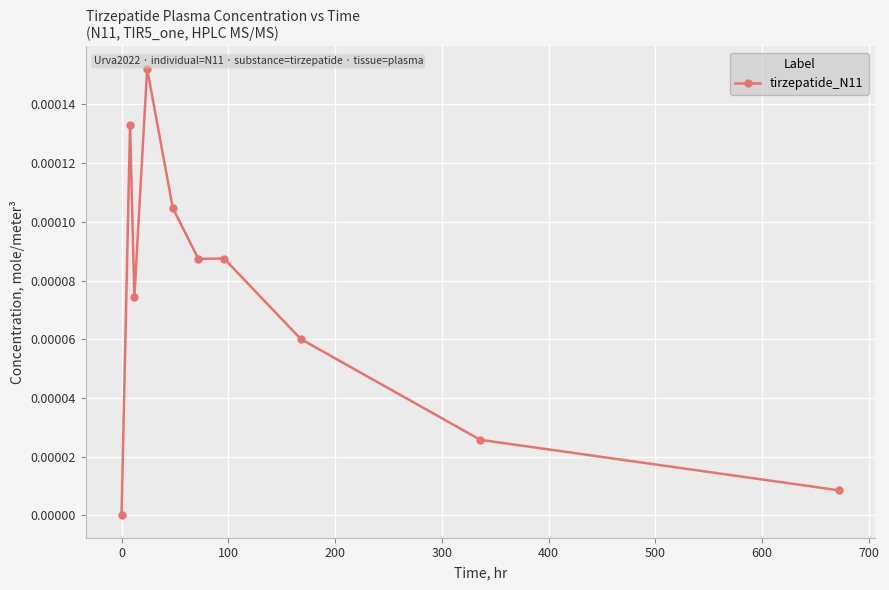

True or false: the data has more than 0 interior local peaks.

True